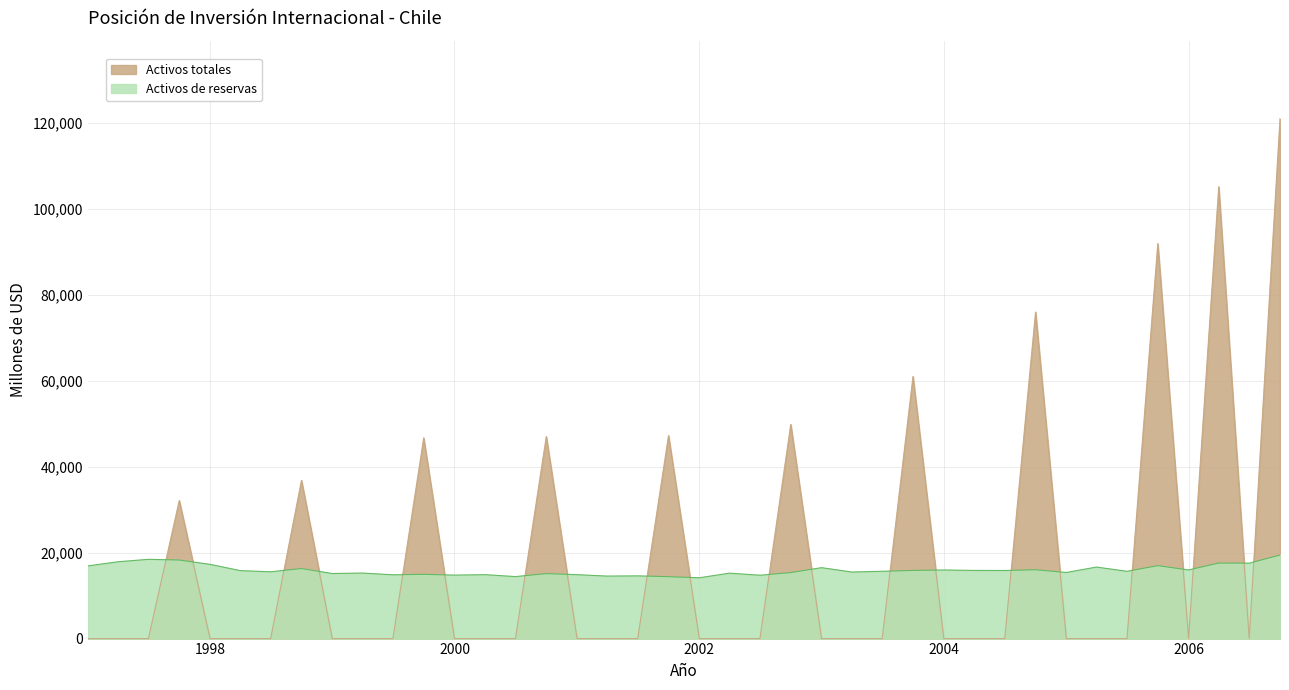

At 2002, list the series in order from largest to smallest.

Activos de reservas, Activos totales